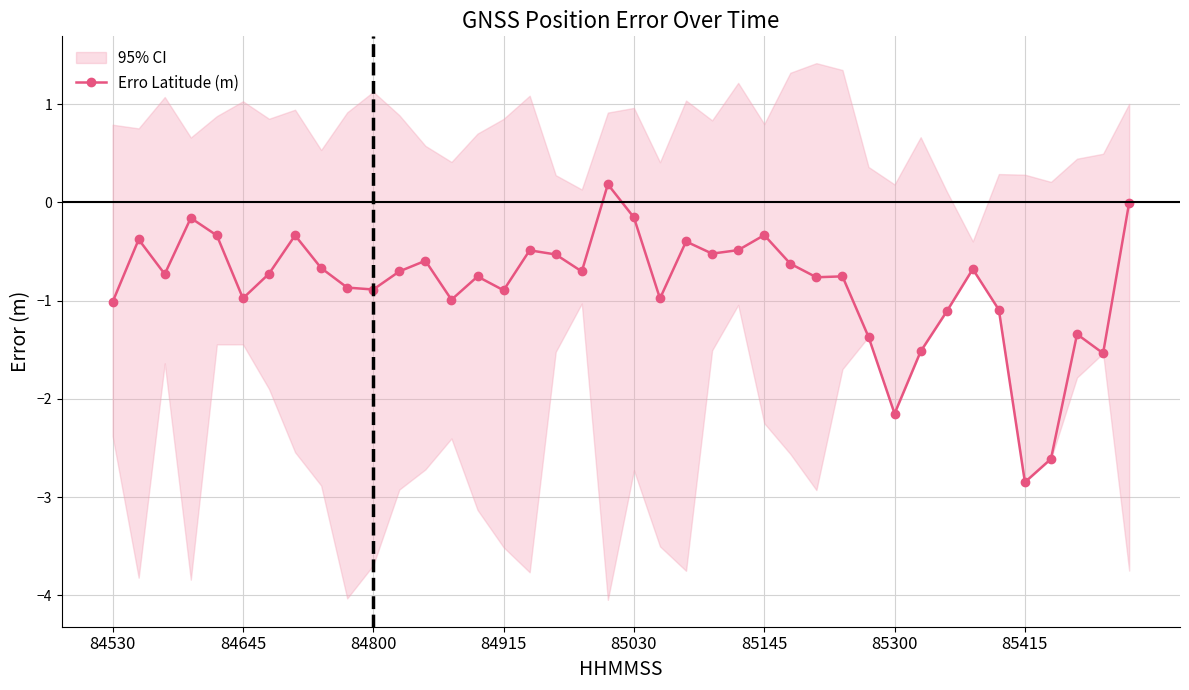

True or false: the data has more than 0 interior local peaks.

True